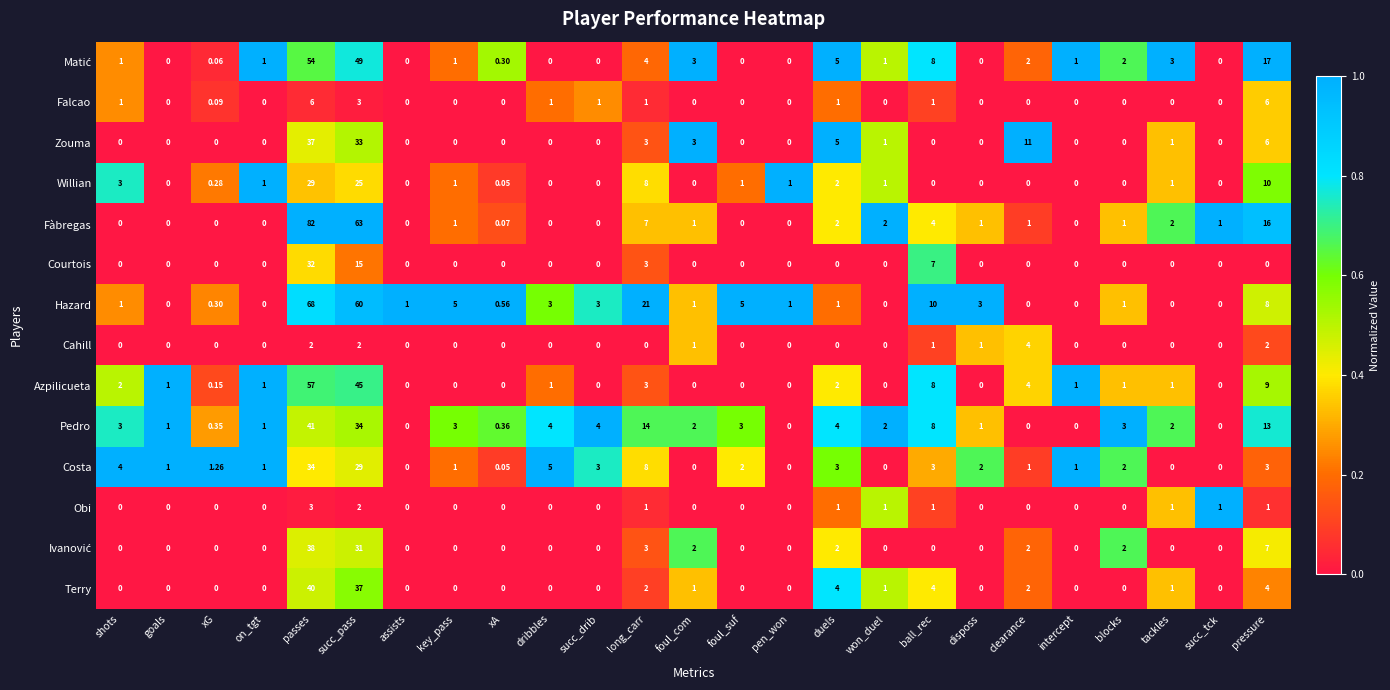

Which series has the widest spread of values?

Fàbregas